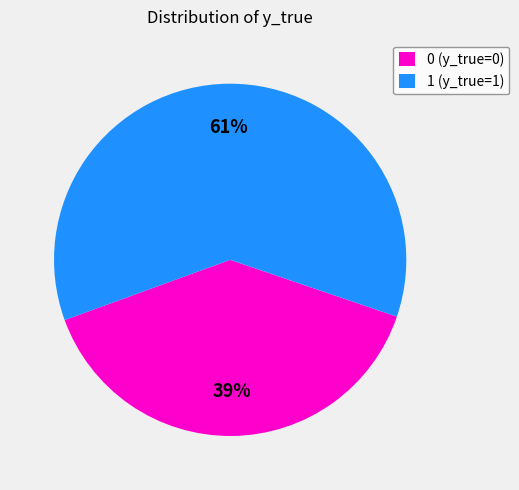

Which has a higher value, 1 (y_true=1) or 0 (y_true=0)?

1 (y_true=1)